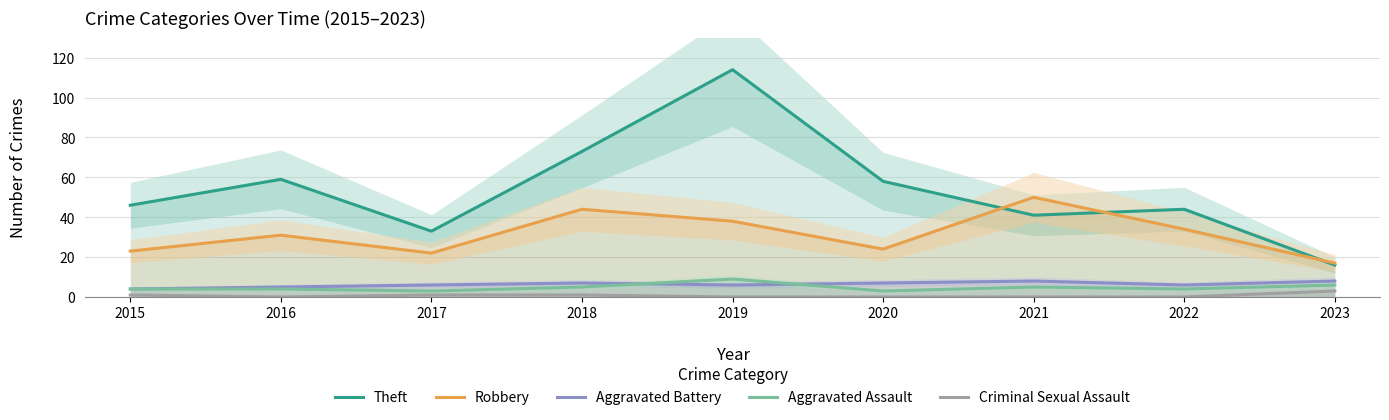

Reading left to right, transcribe all the data shown in this chart.

Theft: 2015=46	2016=59	2017=33	2018=73	2019=114	2020=58	2021=41	2022=44	2023=16
Robbery: 2015=23	2016=31	2017=22	2018=44	2019=38	2020=24	2021=50	2022=34	2023=17
Aggravated Battery: 2015=4	2016=5	2017=6	2018=7	2019=6	2020=7	2021=8	2022=6	2023=8
Aggravated Assault: 2015=4	2016=4	2017=3	2018=5	2019=9	2020=3	2021=5	2022=4	2023=6
Criminal Sexual Assault: 2015=1	2016=0	2017=1	2018=1	2019=0	2020=0	2021=0	2022=0	2023=3